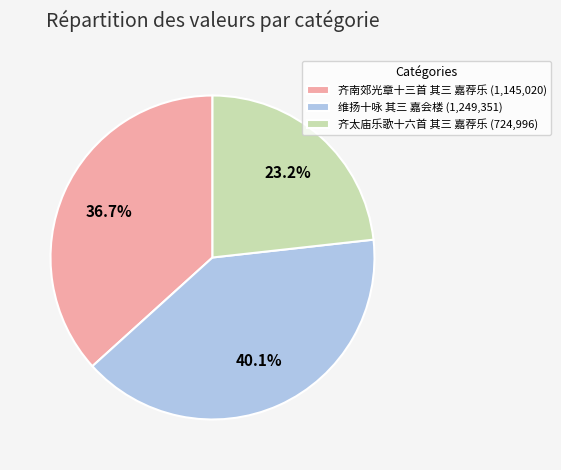

Is it true that 维扬十咏 其三 嘉会楼 is 53% of the pie?

False